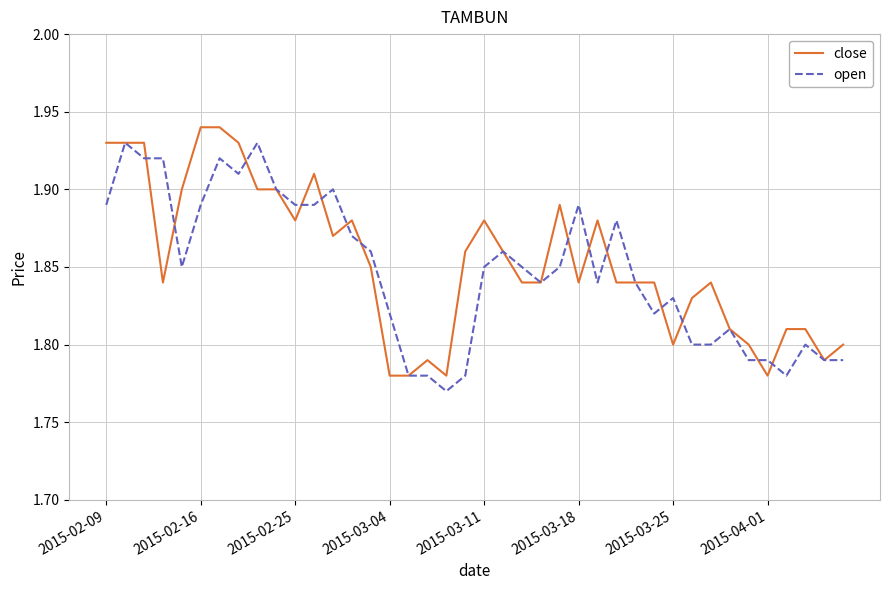

What are all the series names shown in the legend?

close, open